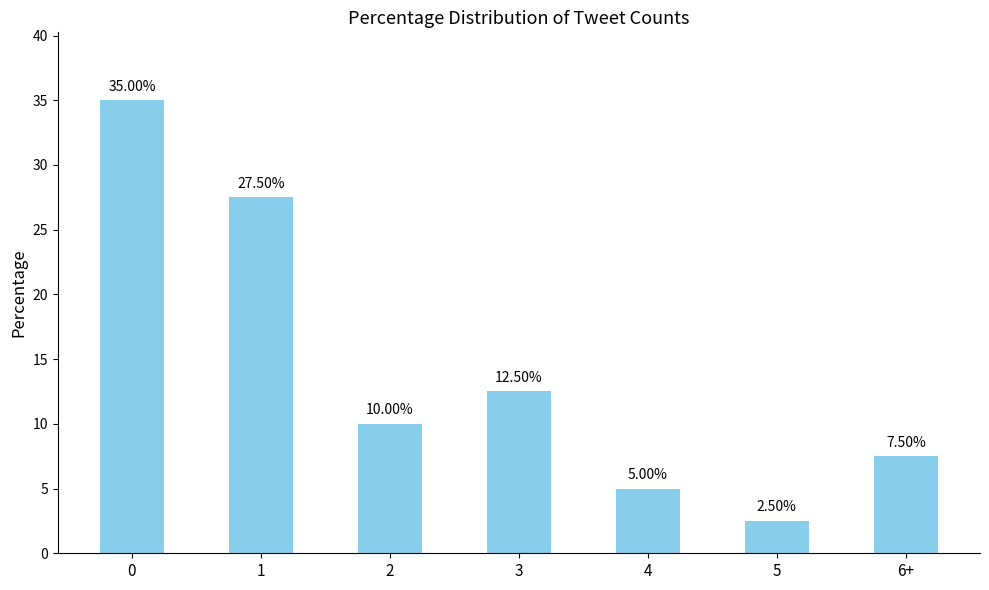

Reading right to left, extract all data points from this chart.

6+=7.5	5=2.5	4=5.0	3=12.5	2=10.0	1=27.5	0=35.0